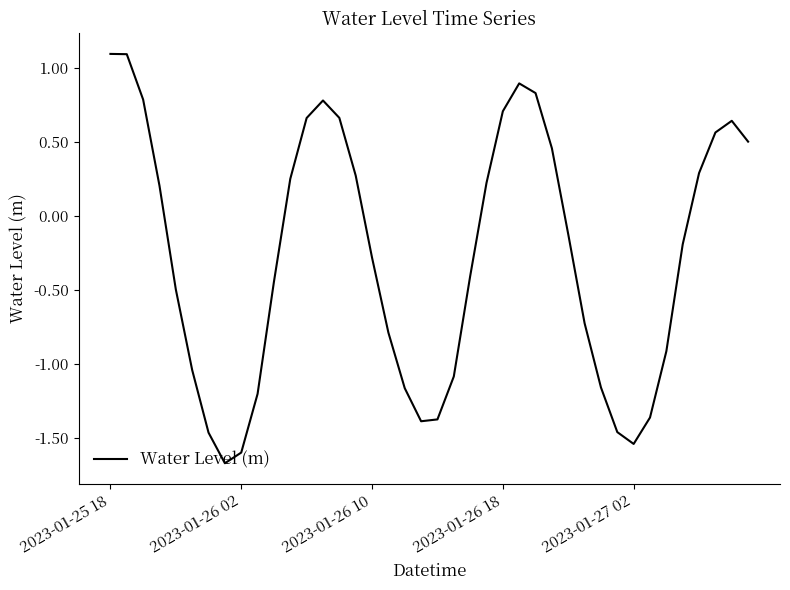

What is the maximum value shown in the chart?

1.1